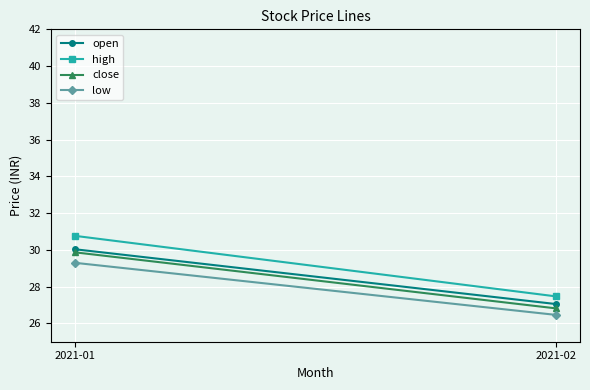

What value does the low series have at 2021-02?

26.5